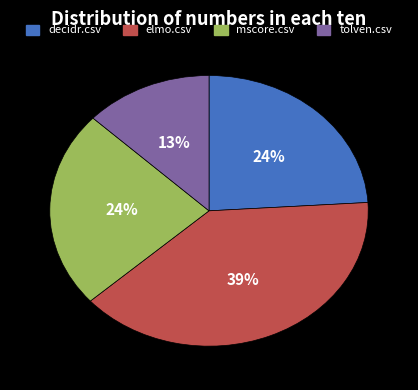

Which category has the biggest portion of the pie?

elmo.csv